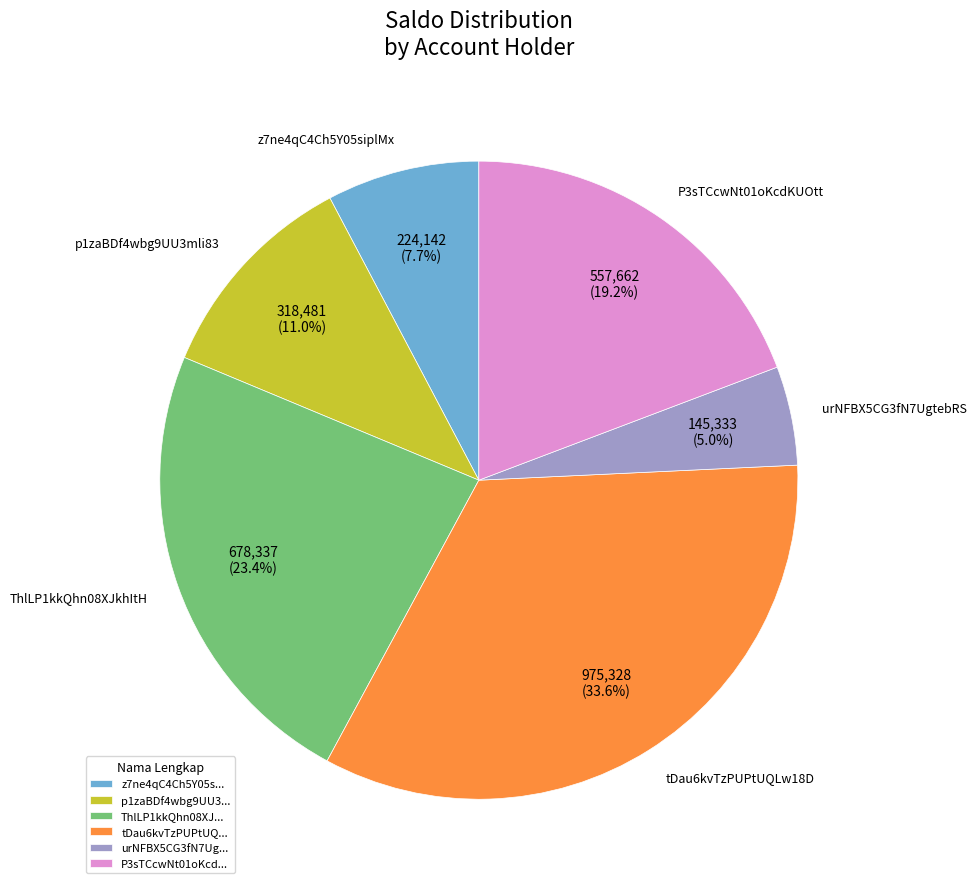

Which slice is the largest?

tDau6kvTzPUPtUQLw18D